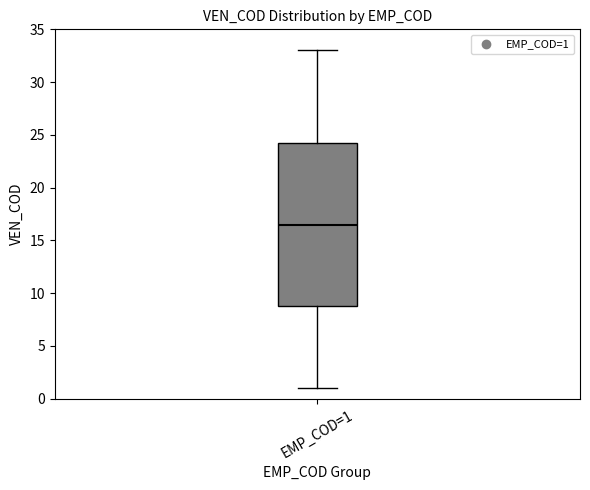

Transcribe this box plot: give where the median line is, the range the box spans, and where the two whiskers end, as read against the y-axis. The values are not printed on the chart, so give them approximately, as read against the axis.

median 16.5, box 9.0 to 24.5, whiskers 1.0 to 33.0